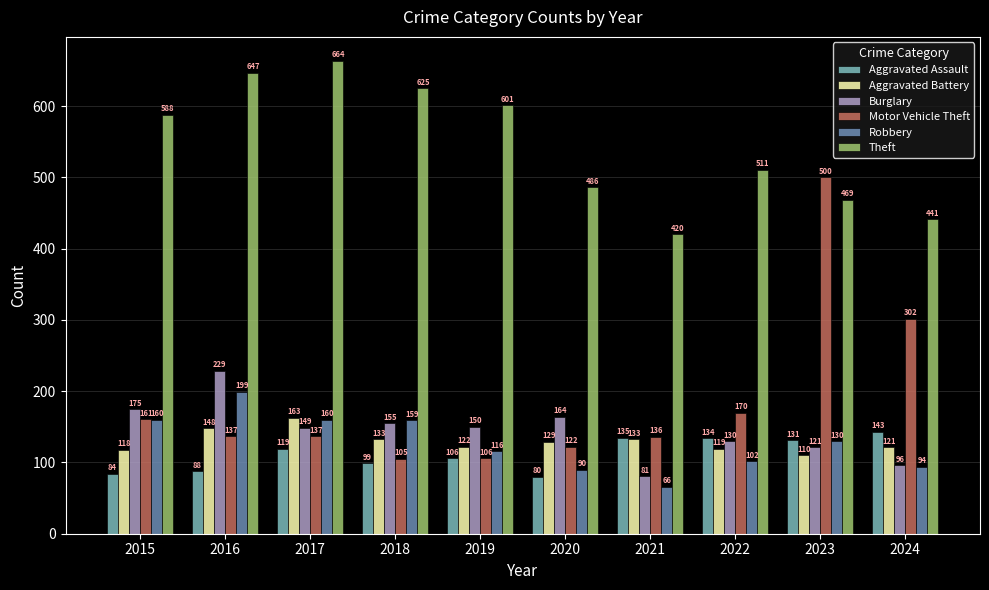

At how many categories does at least one series exceed 520?

5